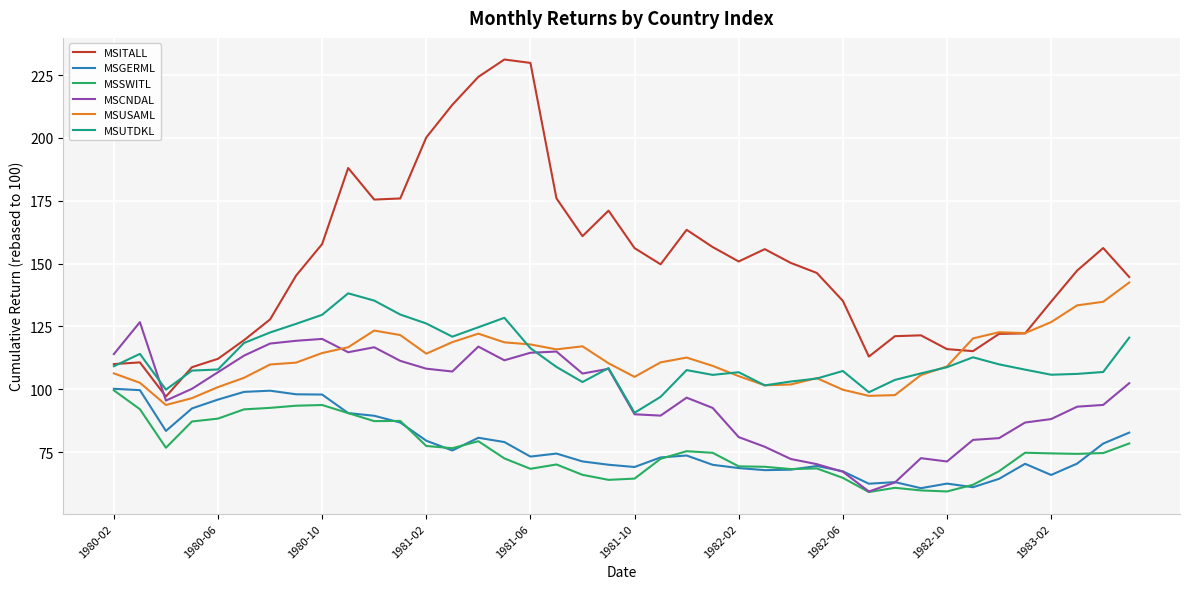

Which series has the largest total across all categories?

MSITALL